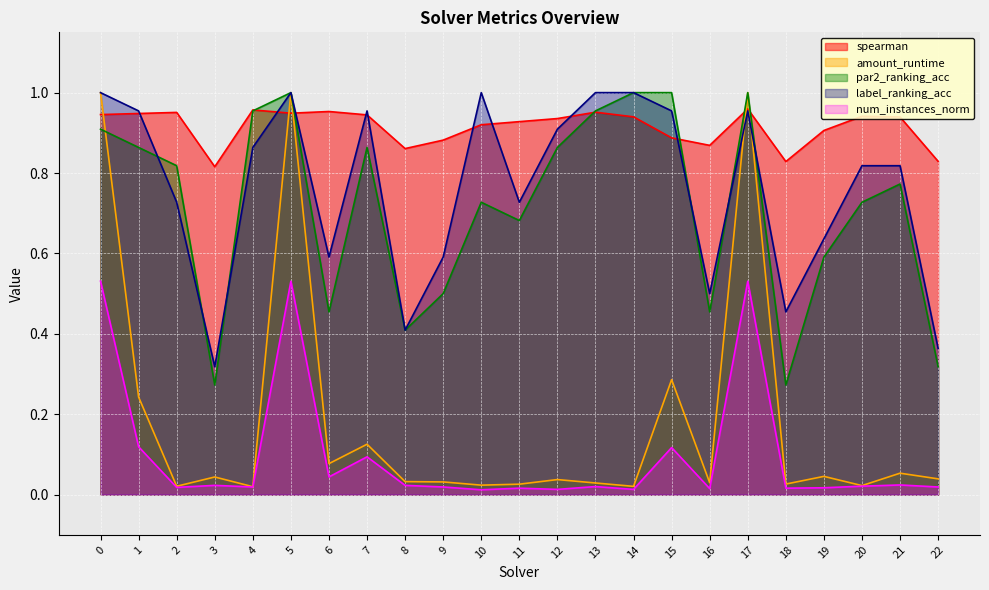

Between which two adjacent categories do label_ranking_acc and par2_ranking_acc first intersect?

1 and 2